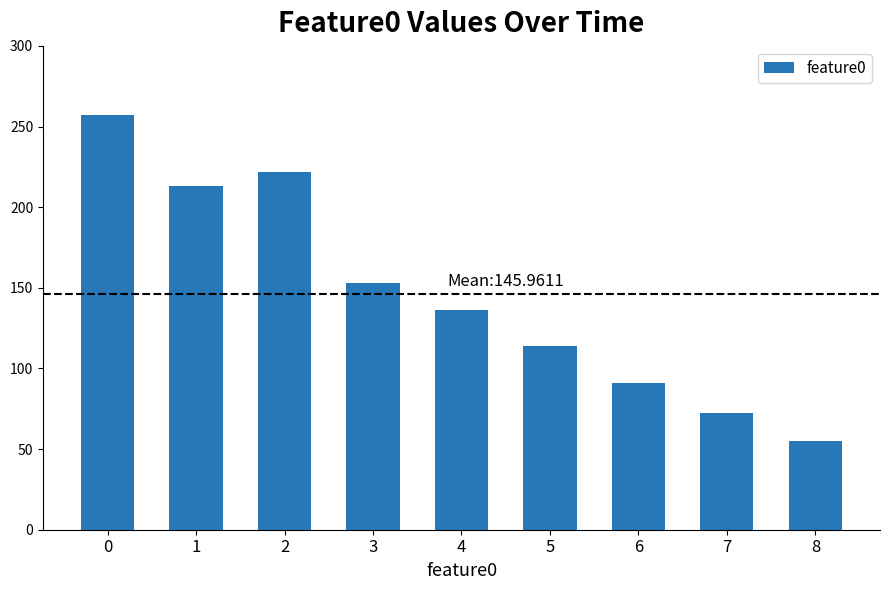

What is the smallest value displayed?

54.9